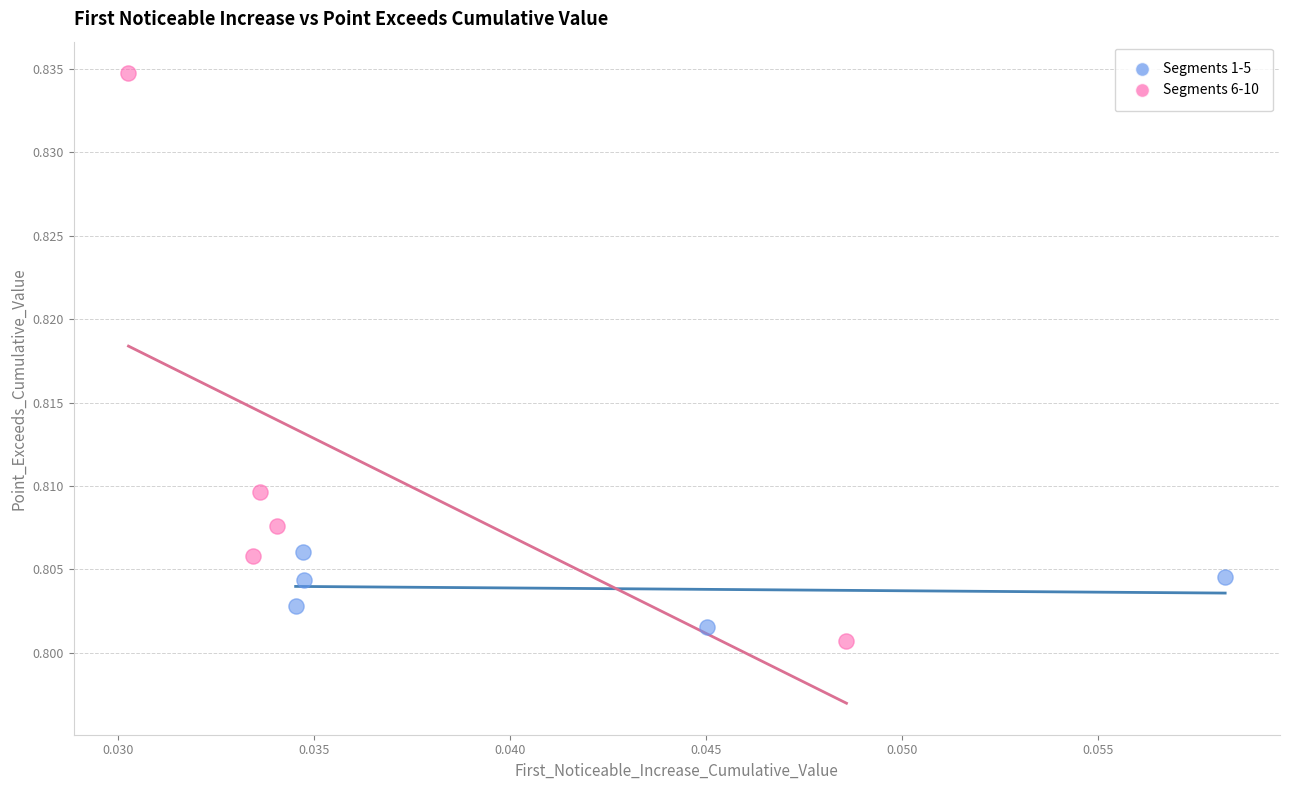

Which series has the widest spread of Y values?

Segments 6-10